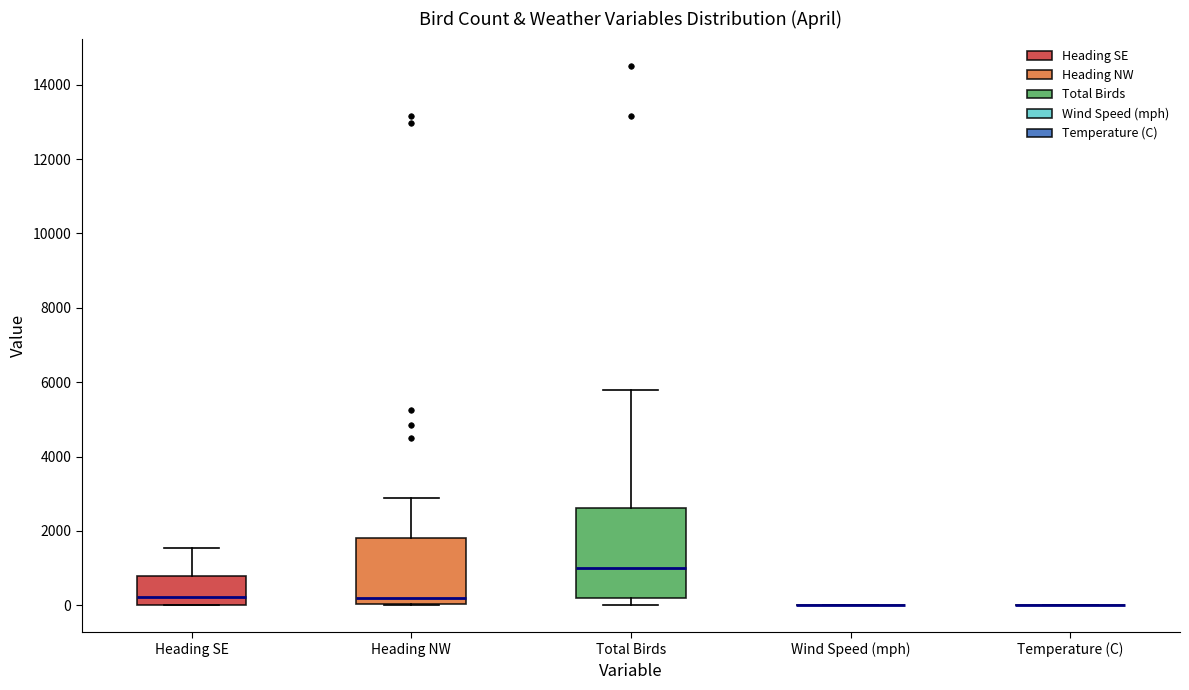

Where is the lower edge of the box for Total Birds on the y-axis? The values are not printed on the chart, so give them approximately, as read against the axis.

200